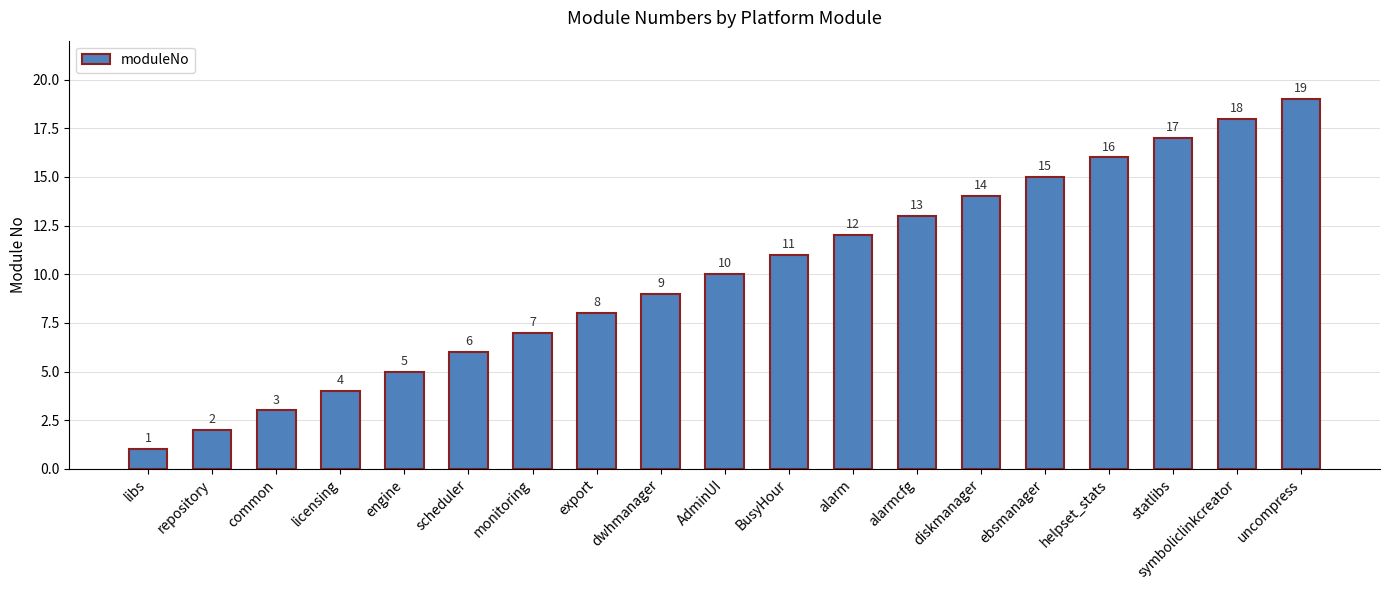

What is the greatest value displayed?

19